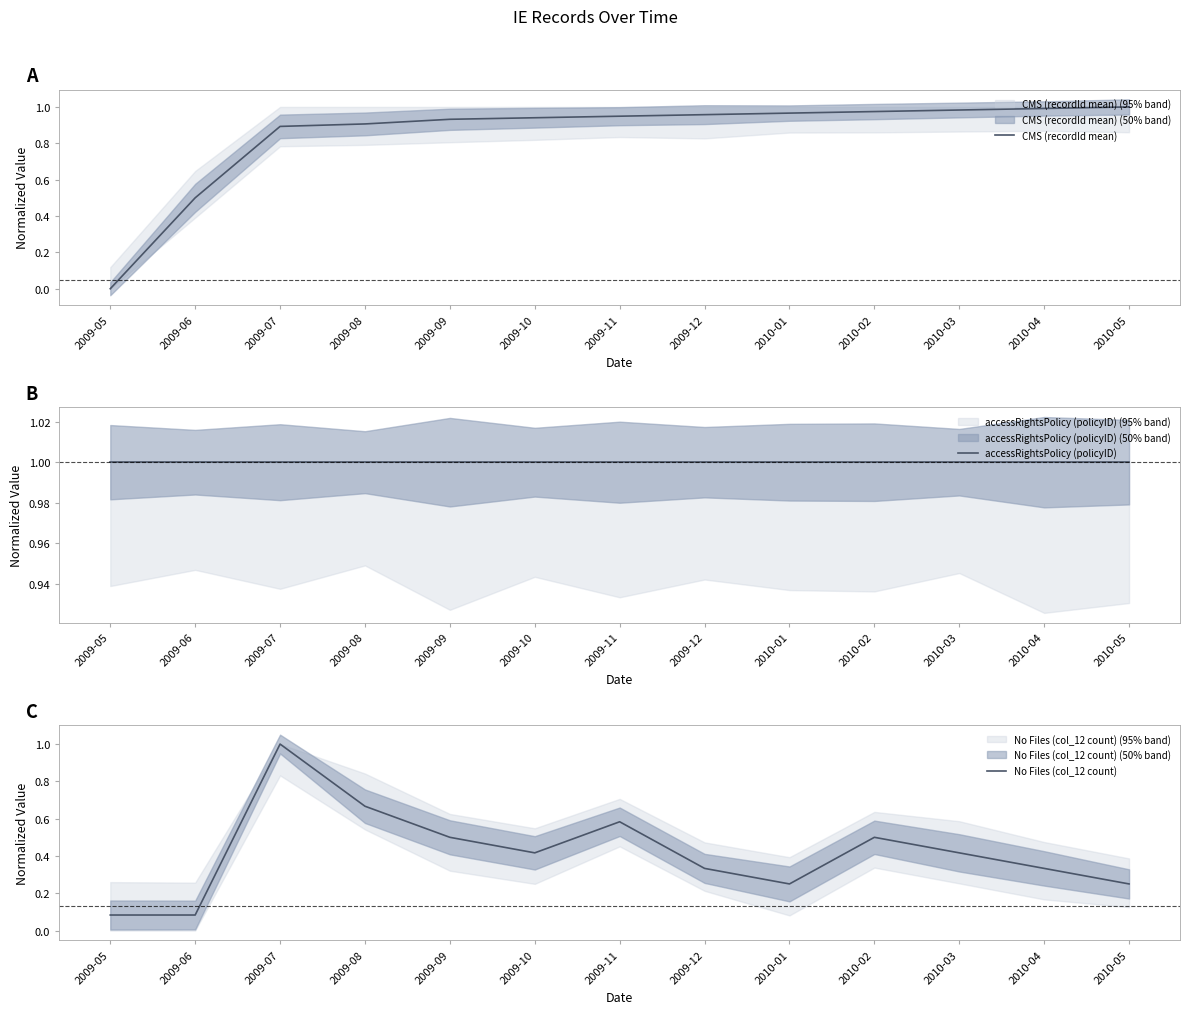

What are all the series names shown in the legend?

CMS (recordId mean), accessRightsPolicy (policyID), No Files (col_12 count)